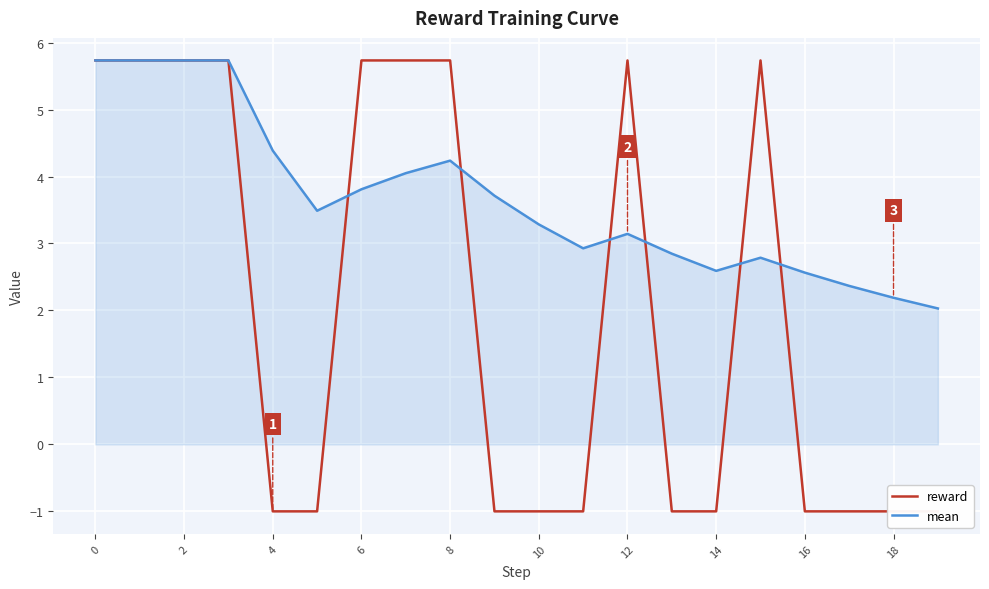

Between 12 and 16, which series saw the biggest shift?

reward